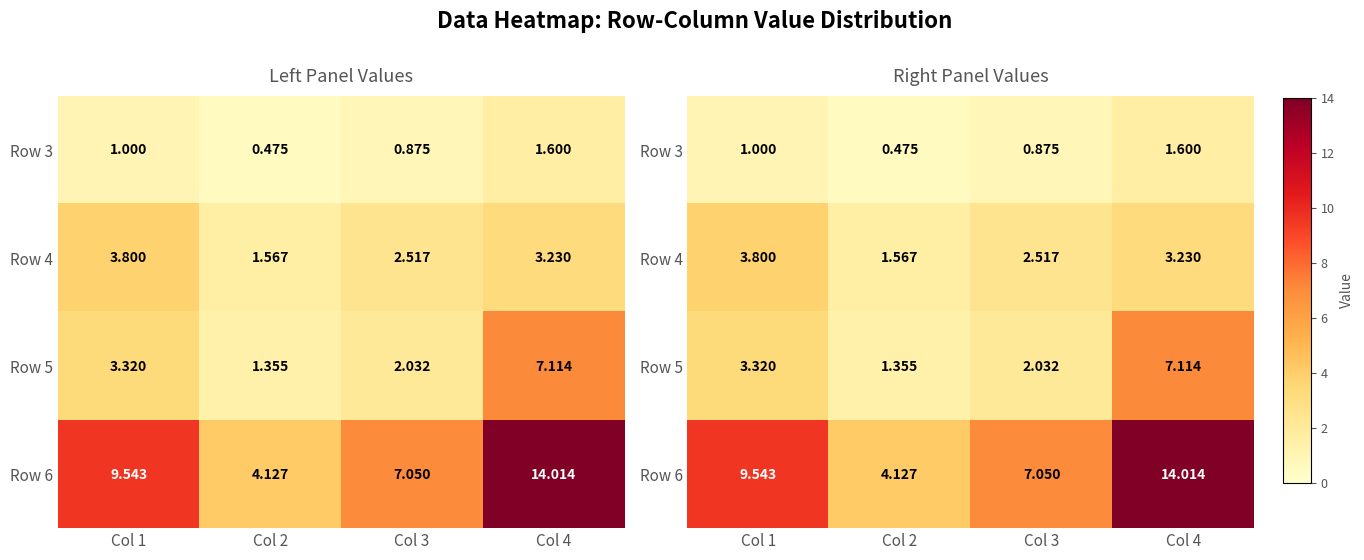

At which label does Row 6 reach its peak?

Col 4